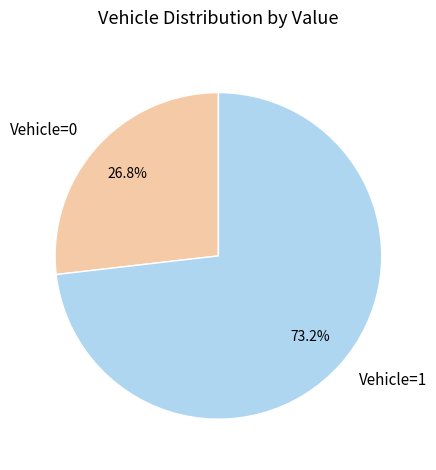

What is the total percentage of Vehicle=1 and Vehicle=0?

100.0%